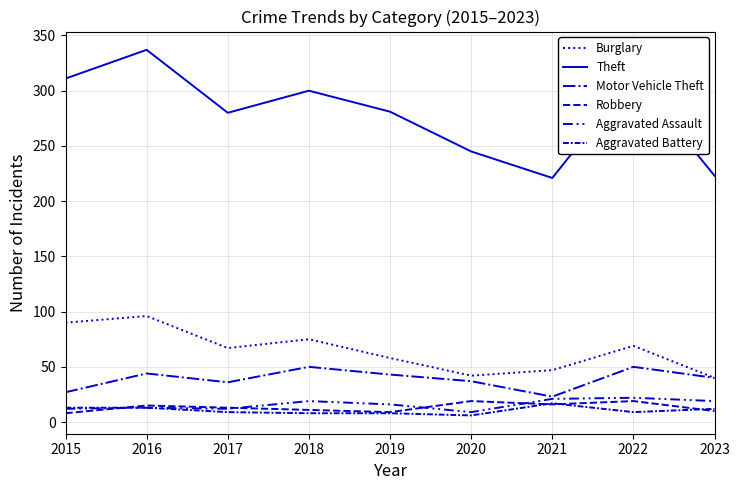

Reading right to left, list all the values displayed in this chart.

Burglary: 2023=40	2022=69	2021=47	2020=42	2019=58	2018=75	2017=67	2016=96	2015=90
Theft: 2023=223	2022=313	2021=221	2020=245	2019=281	2018=300	2017=280	2016=337	2015=311
Motor Vehicle Theft: 2023=40	2022=50	2021=23	2020=37	2019=43	2018=50	2017=36	2016=44	2015=27
Robbery: 2023=10	2022=19	2021=16	2020=19	2019=9	2018=11	2017=13	2016=15	2015=8
Aggravated Assault: 2023=19	2022=22	2021=21	2020=9	2019=16	2018=19	2017=12	2016=13	2015=12
Aggravated Battery: 2023=12	2022=9	2021=17	2020=6	2019=8	2018=8	2017=9	2016=13	2015=13